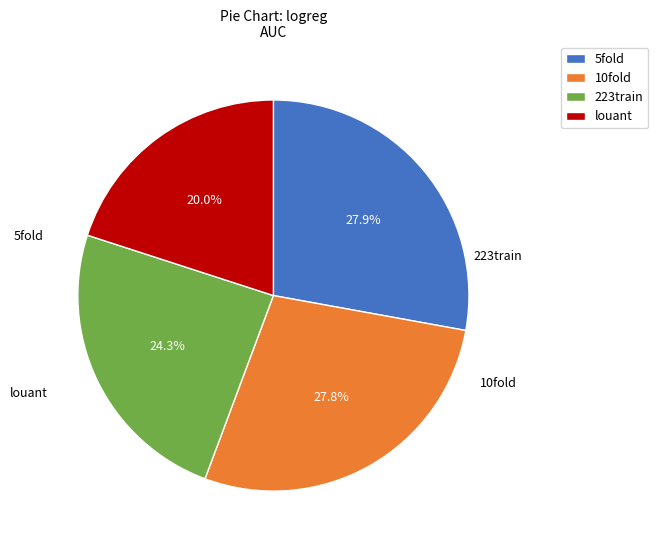

Does 223train represent more than half of the total?

No